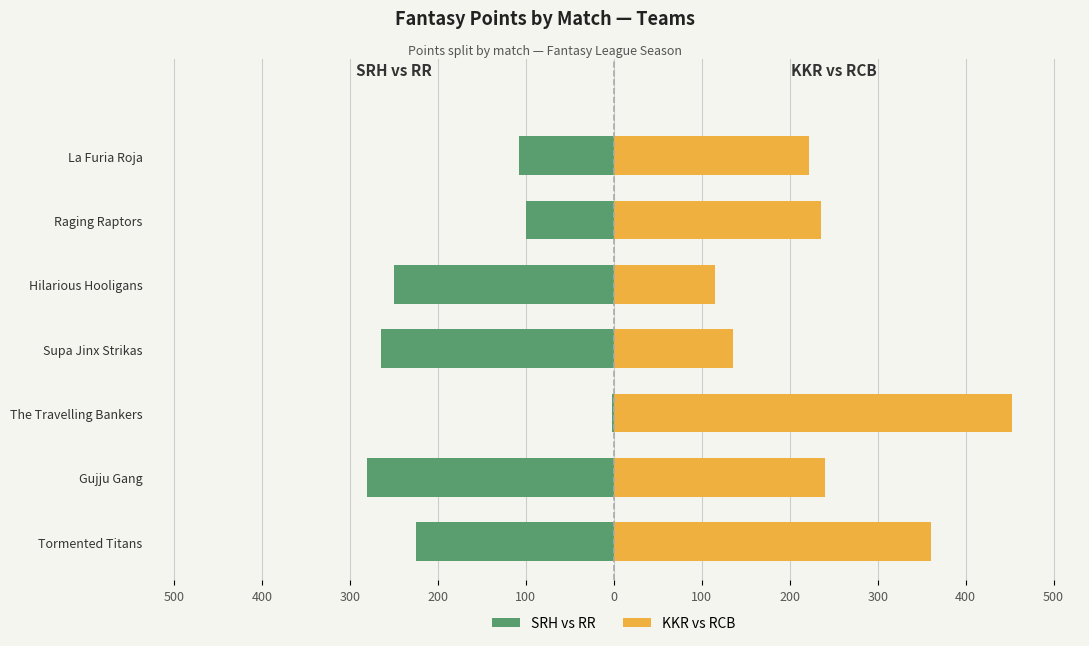

Count the number of categories in the chart.

7